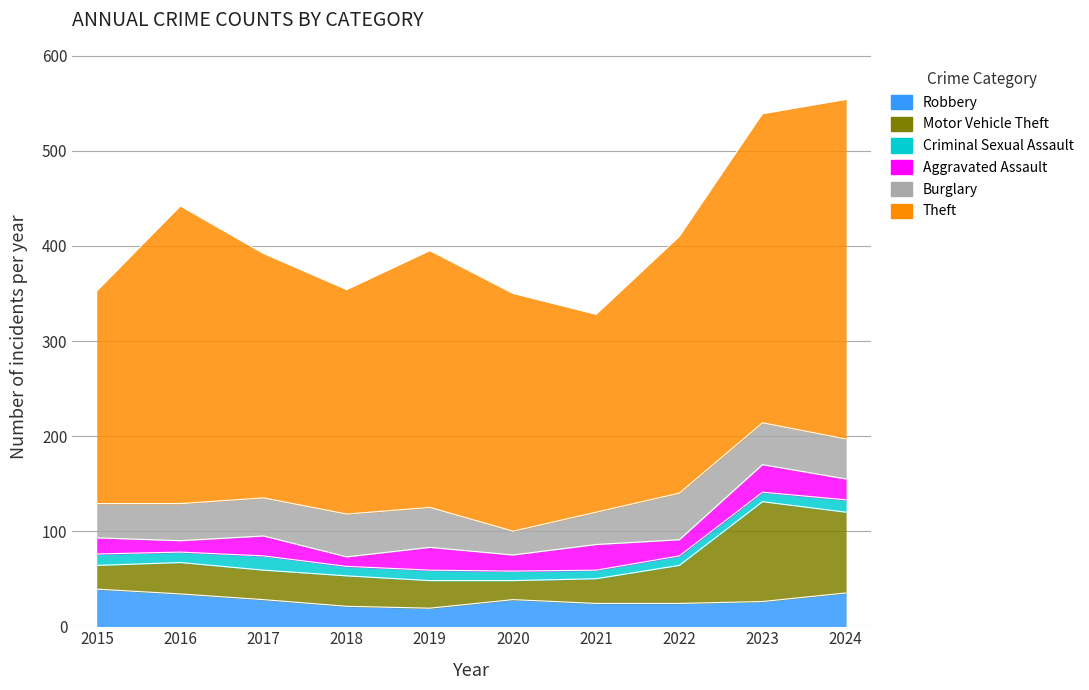

How many series are shown in this chart?

6